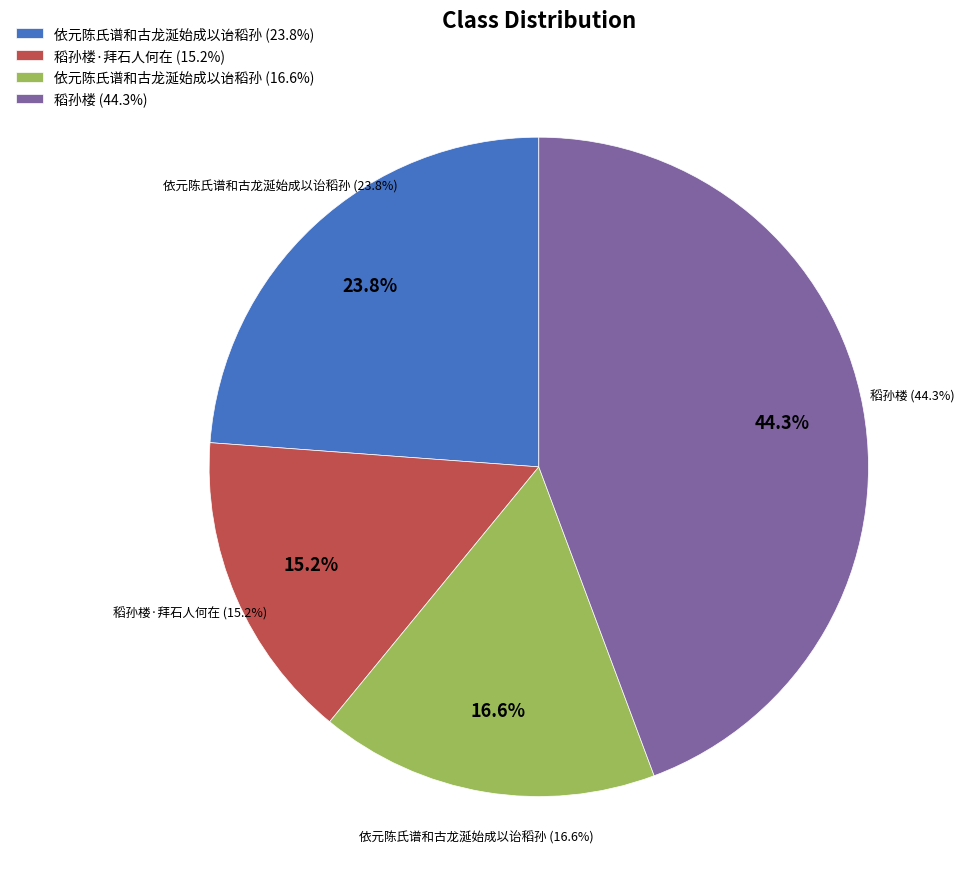

What is the largest slice in the pie chart?

稻孙楼